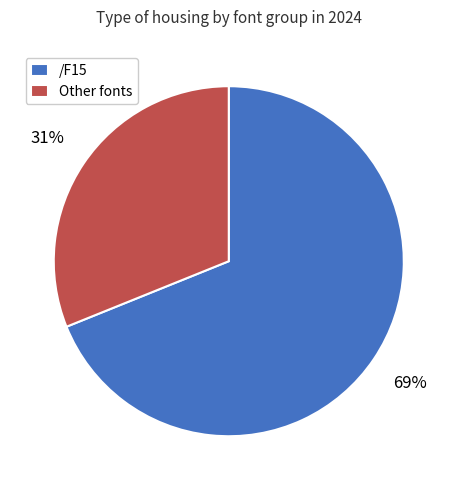

To the nearest percent, what is the average slice percentage?

50%